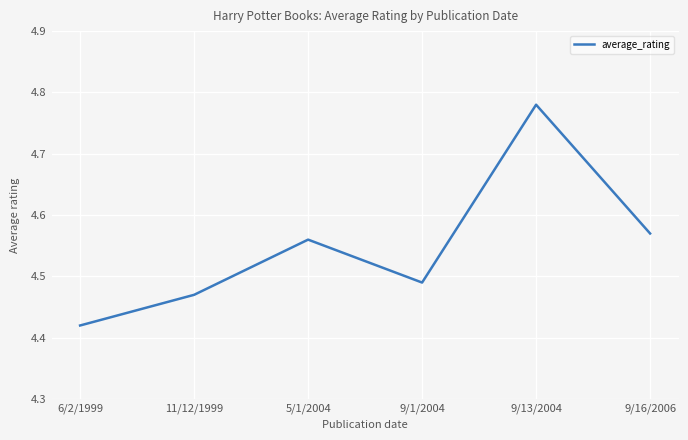

Count the values in the range 4 to 5.

6